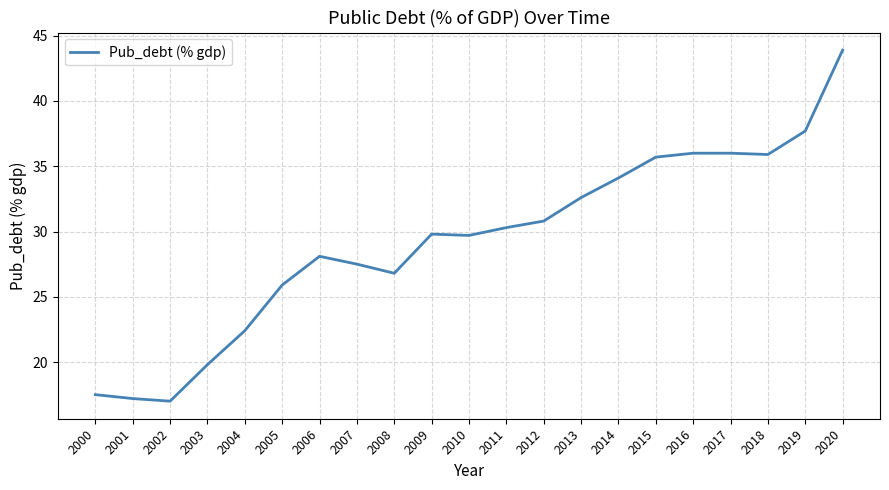

What is the difference between the second highest and minimum values?

20.7